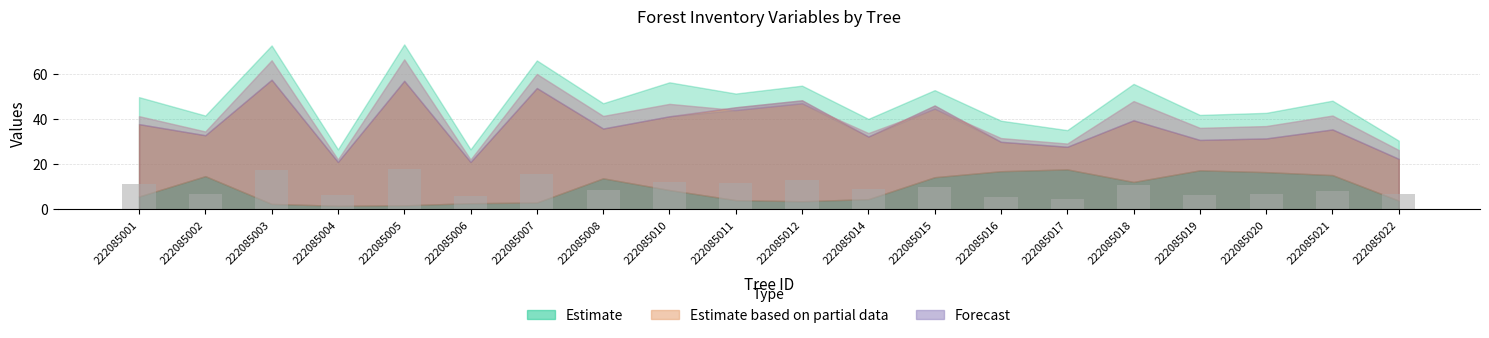

Count the number of categories in the chart.

20